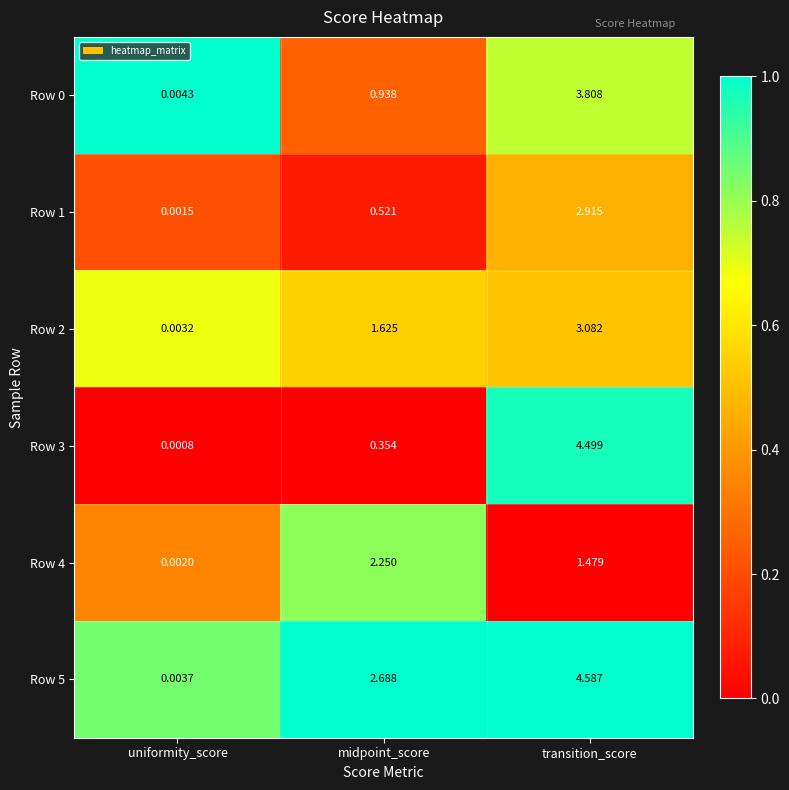

List the labels in order of Row 2 value, largest first.

transition_score, midpoint_score, uniformity_score